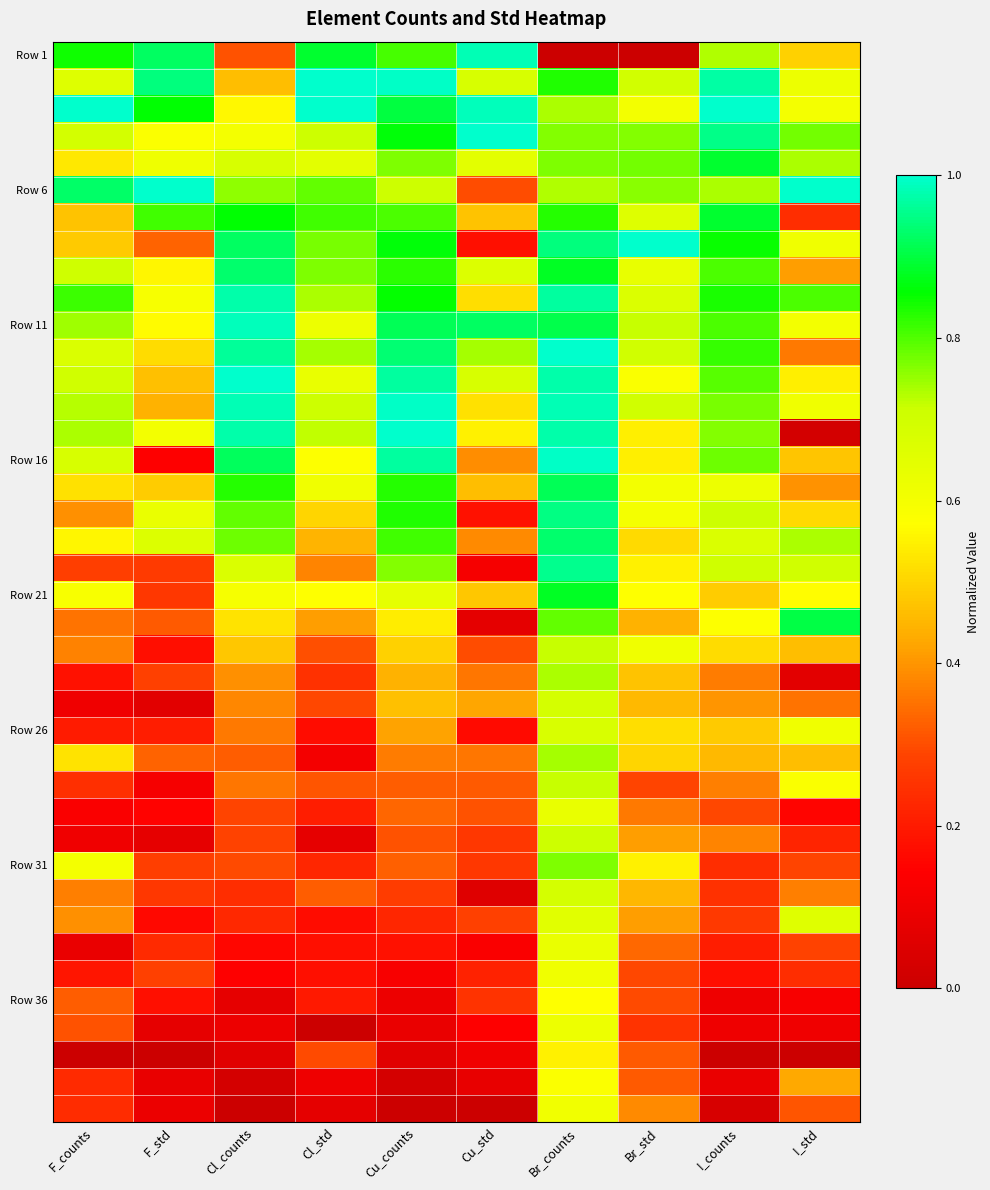

Which series has the widest spread of values?

Row 1